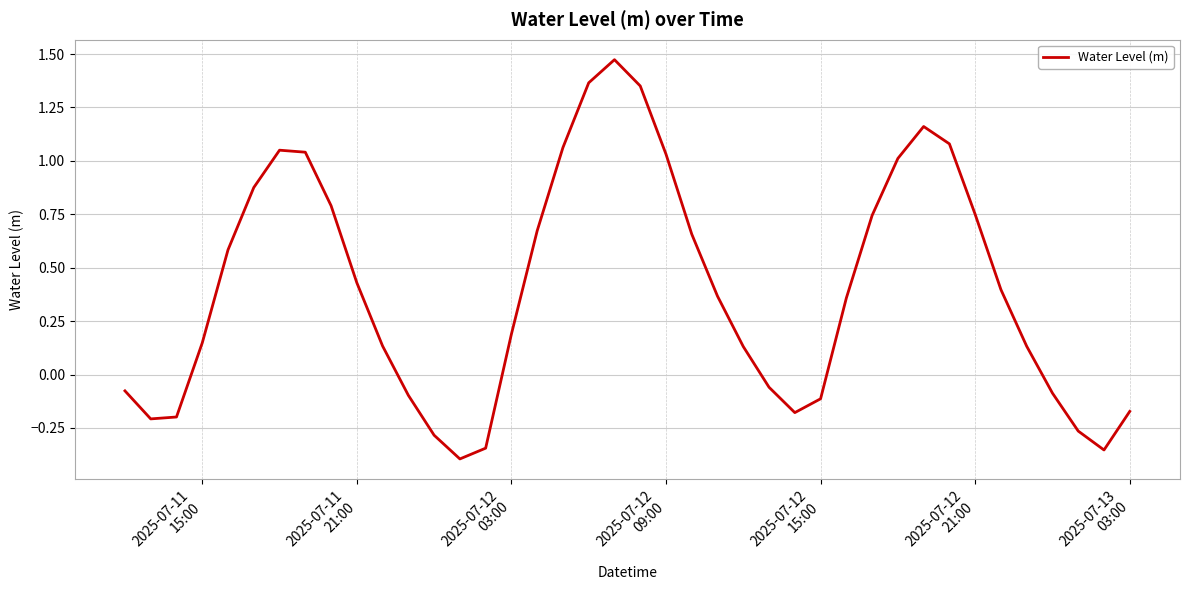

What is the difference between the maximum and minimum values?

1.9